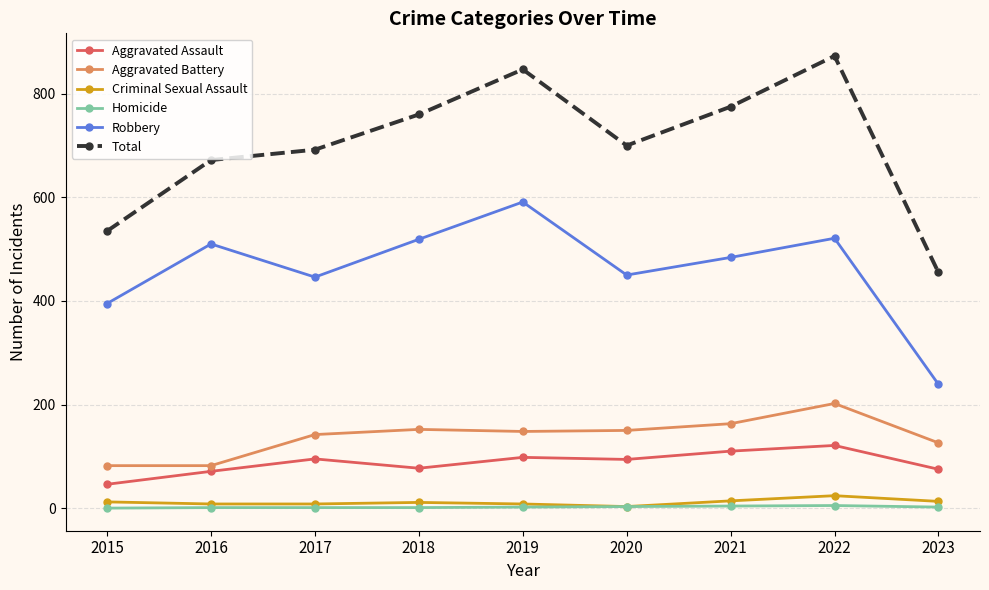

What is the approximate value of Aggravated Assault at 2021, to the nearest 10?

110